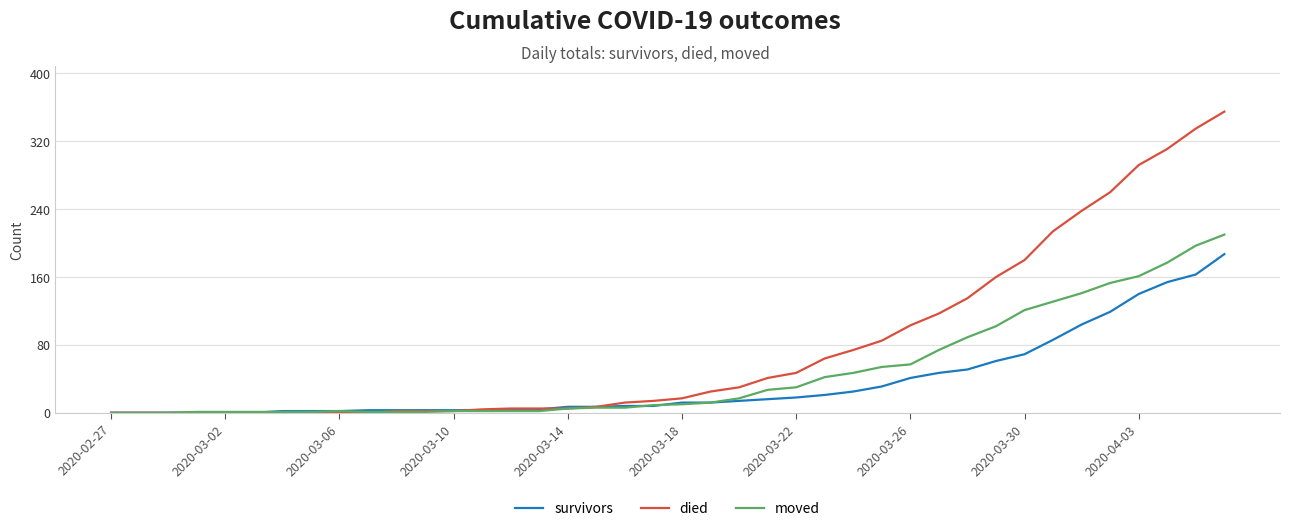

List the series in order of their peak value, lowest first.

survivors, moved, died